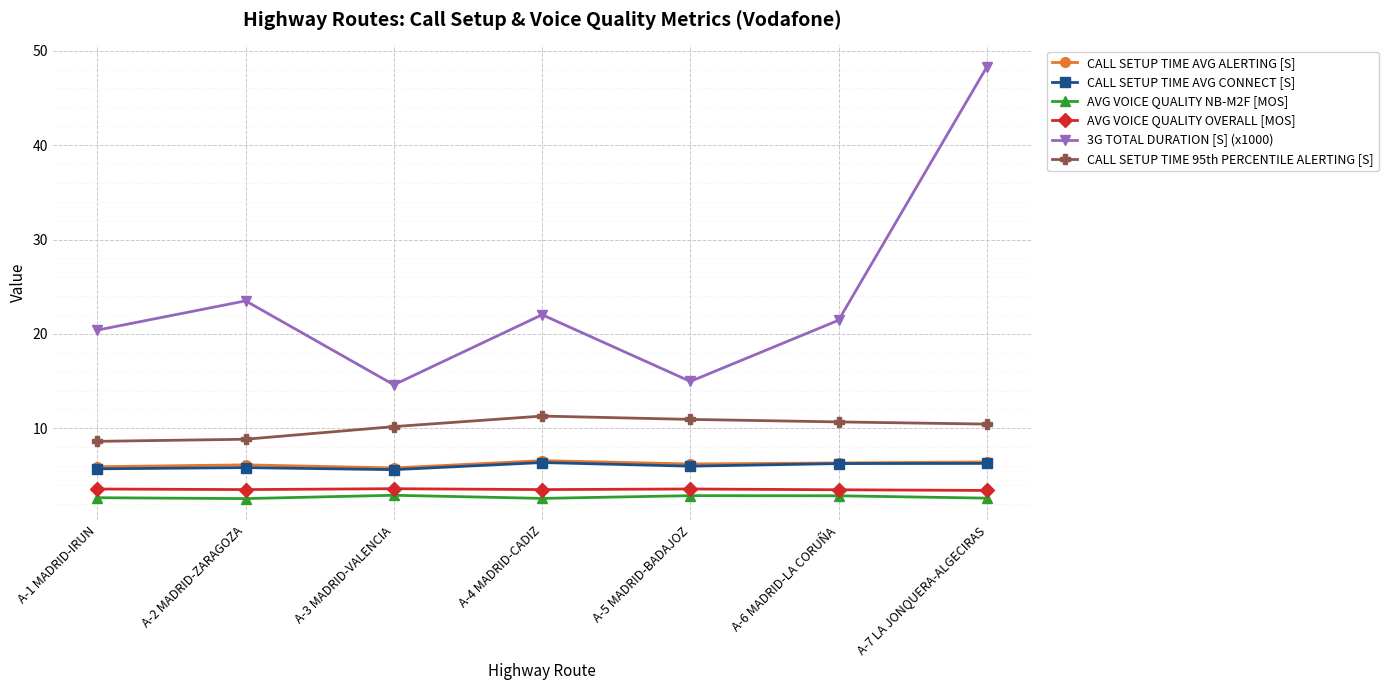

What is the approximate value of AVG VOICE QUALITY OVERALL [MOS] at A-4 MADRID-CADIZ?

3.5